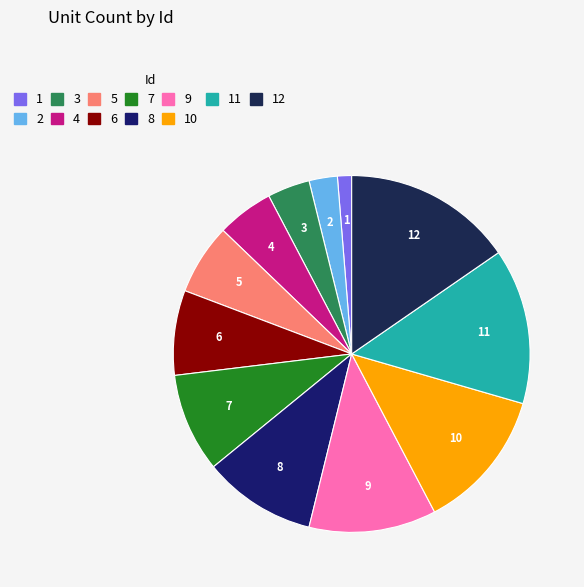

How many slices are in this pie chart?

12